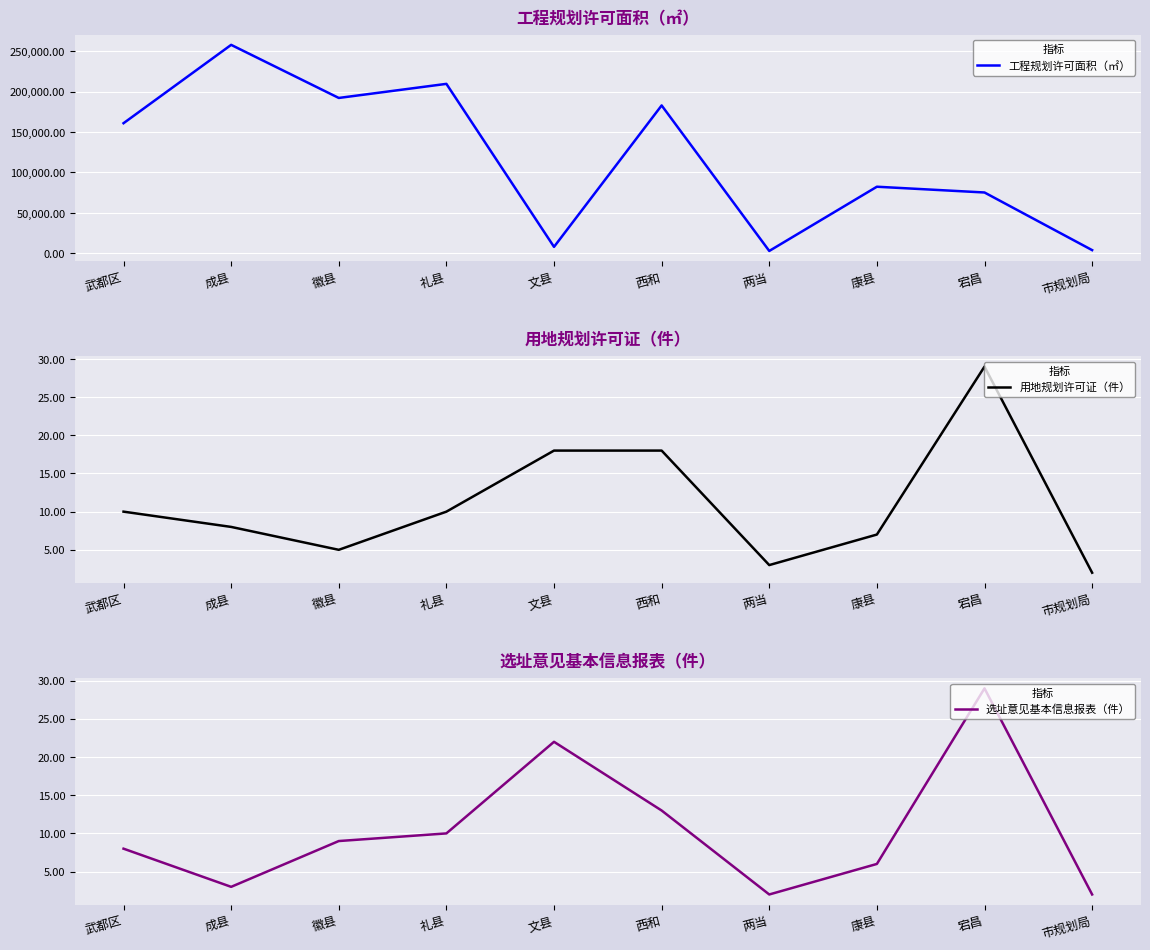

The 工程规划许可面积（㎡） series shows 209462.0 at 礼县. True or false?

True